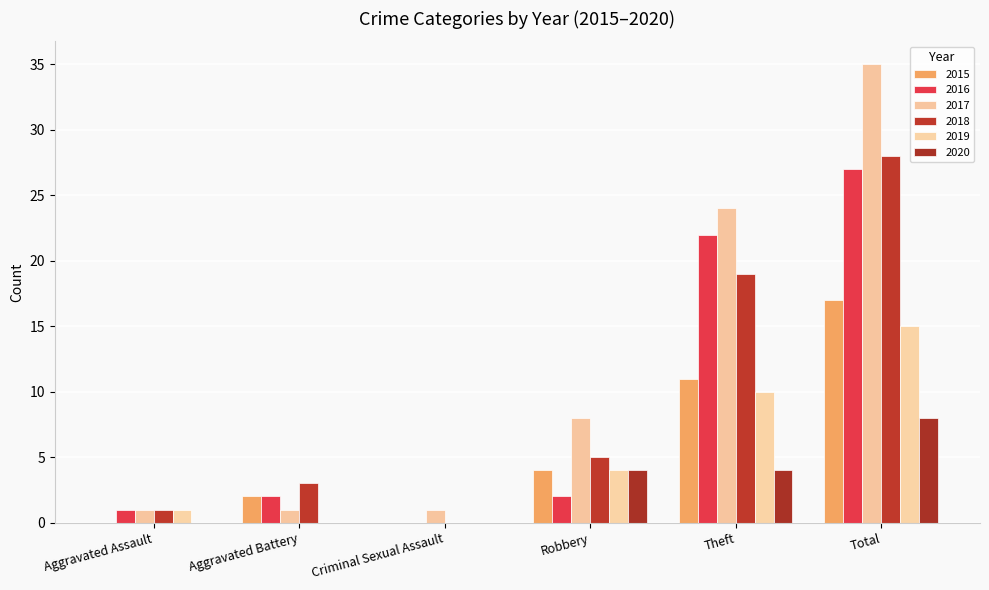

What position from the left is Robbery?

4